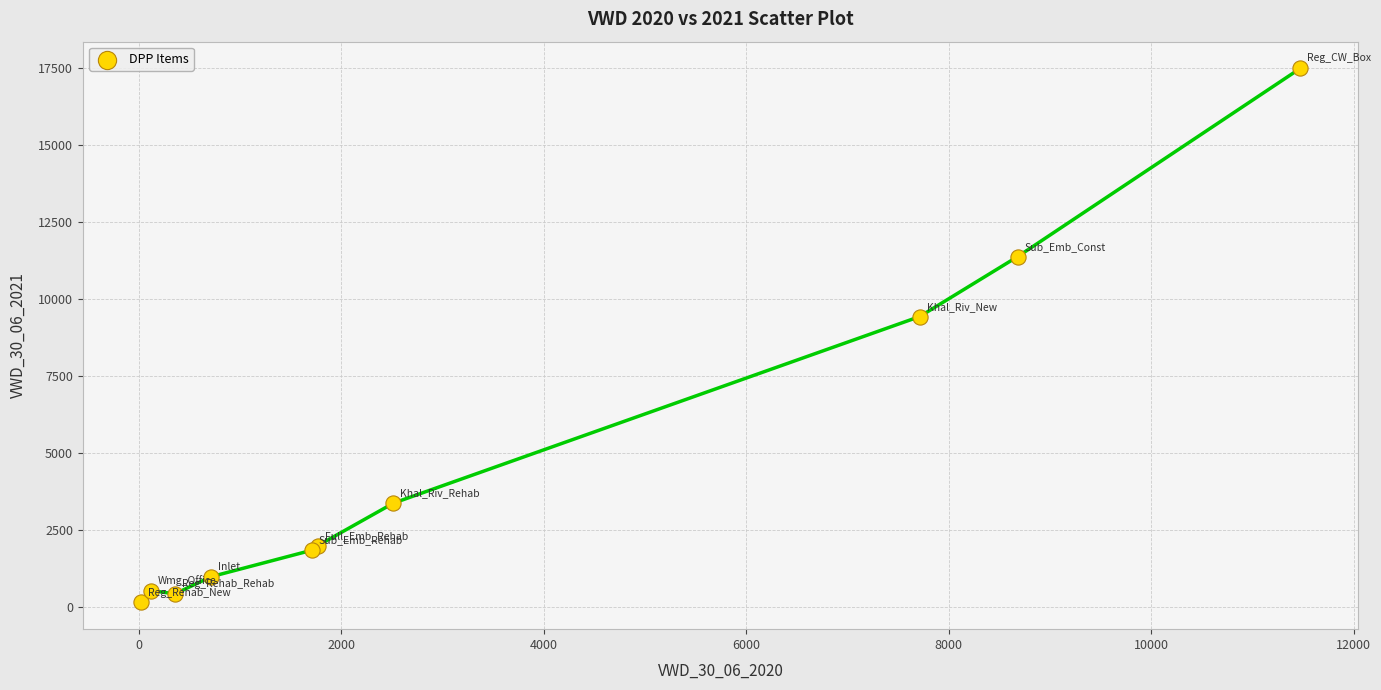

What Y value in the scatter plot is closest to 8817?

9429.0